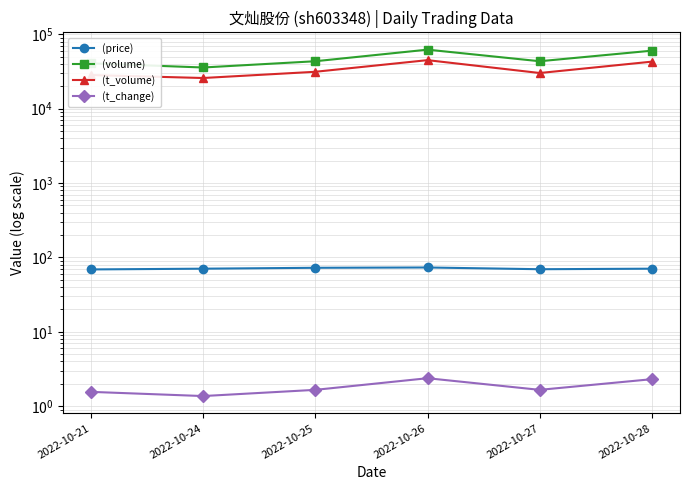

Which series changed the most between 2022-10-25 and 2022-10-28?

(volume)